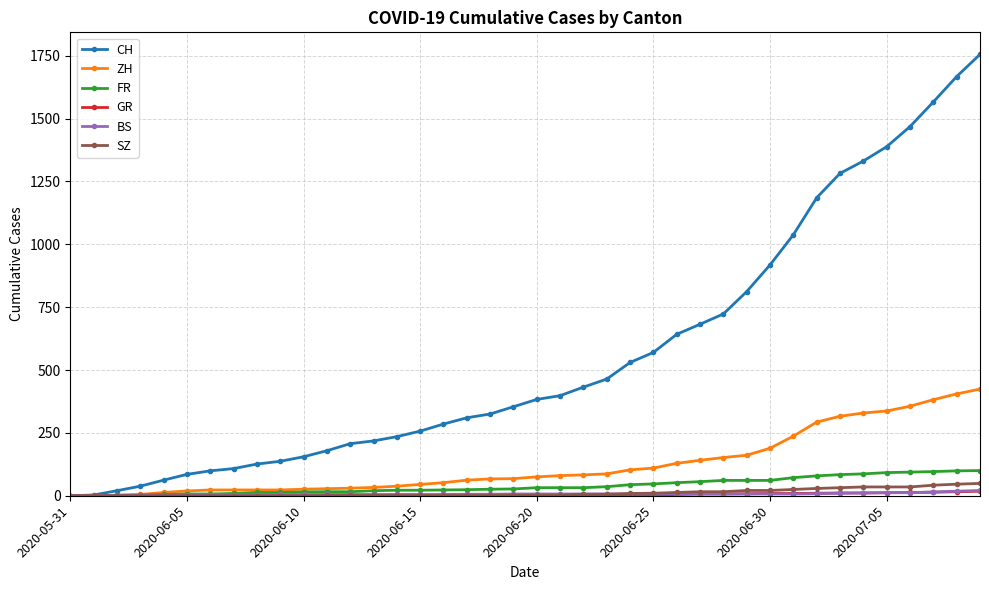

Which series has the widest spread of values?

CH